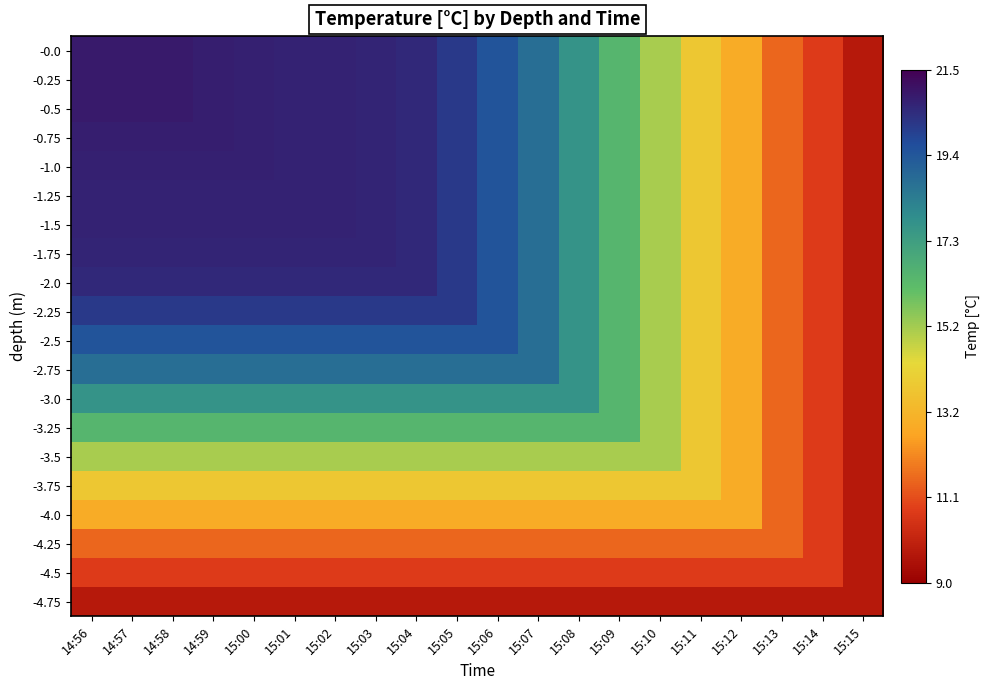

Reading left to right, extract all data points from this chart.

-0.0: 14:56=20.9	14:57=20.9	14:58=20.9	14:59=20.8	15:00=20.7	15:01=20.7	15:02=20.7	15:03=20.7	15:04=20.5	15:05=20.2	15:06=19.5	15:07=18.8	15:08=17.7	15:09=16.4	15:10=15.2	15:11=13.8	15:12=12.8	15:13=11.5	15:14=10.8	15:15=9.8
-0.25: 14:56=20.9	14:57=20.9	14:58=20.9	14:59=20.8	15:00=20.7	15:01=20.7	15:02=20.7	15:03=20.7	15:04=20.5	15:05=20.2	15:06=19.5	15:07=18.8	15:08=17.7	15:09=16.4	15:10=15.2	15:11=13.8	15:12=12.8	15:13=11.5	15:14=10.8	15:15=9.8
-0.5: 14:56=20.9	14:57=20.9	14:58=20.9	14:59=20.8	15:00=20.7	15:01=20.7	15:02=20.7	15:03=20.7	15:04=20.5	15:05=20.2	15:06=19.5	15:07=18.8	15:08=17.7	15:09=16.4	15:10=15.2	15:11=13.8	15:12=12.8	15:13=11.5	15:14=10.8	15:15=9.8
-0.75: 14:56=20.8	14:57=20.8	14:58=20.8	14:59=20.8	15:00=20.7	15:01=20.7	15:02=20.7	15:03=20.7	15:04=20.5	15:05=20.2	15:06=19.5	15:07=18.8	15:08=17.7	15:09=16.4	15:10=15.2	15:11=13.8	15:12=12.8	15:13=11.5	15:14=10.8	15:15=9.8
-1.0: 14:56=20.7	14:57=20.7	14:58=20.7	14:59=20.7	15:00=20.7	15:01=20.7	15:02=20.7	15:03=20.7	15:04=20.5	15:05=20.2	15:06=19.5	15:07=18.8	15:08=17.7	15:09=16.4	15:10=15.2	15:11=13.8	15:12=12.8	15:13=11.5	15:14=10.8	15:15=9.8
-1.25: 14:56=20.7	14:57=20.7	14:58=20.7	14:59=20.7	15:00=20.7	15:01=20.7	15:02=20.7	15:03=20.7	15:04=20.5	15:05=20.2	15:06=19.5	15:07=18.8	15:08=17.7	15:09=16.4	15:10=15.2	15:11=13.8	15:12=12.8	15:13=11.5	15:14=10.8	15:15=9.8
-1.5: 14:56=20.7	14:57=20.7	14:58=20.7	14:59=20.7	15:00=20.7	15:01=20.7	15:02=20.7	15:03=20.7	15:04=20.5	15:05=20.2	15:06=19.5	15:07=18.8	15:08=17.7	15:09=16.4	15:10=15.2	15:11=13.8	15:12=12.8	15:13=11.5	15:14=10.8	15:15=9.8
-1.75: 14:56=20.7	14:57=20.7	14:58=20.7	14:59=20.7	15:00=20.7	15:01=20.7	15:02=20.7	15:03=20.7	15:04=20.5	15:05=20.2	15:06=19.5	15:07=18.8	15:08=17.7	15:09=16.4	15:10=15.2	15:11=13.8	15:12=12.8	15:13=11.5	15:14=10.8	15:15=9.8
-2.0: 14:56=20.5	14:57=20.5	14:58=20.5	14:59=20.5	15:00=20.5	15:01=20.5	15:02=20.5	15:03=20.5	15:04=20.5	15:05=20.2	15:06=19.5	15:07=18.8	15:08=17.7	15:09=16.4	15:10=15.2	15:11=13.8	15:12=12.8	15:13=11.5	15:14=10.8	15:15=9.8
-2.25: 14:56=20.2	14:57=20.2	14:58=20.2	14:59=20.2	15:00=20.2	15:01=20.2	15:02=20.2	15:03=20.2	15:04=20.2	15:05=20.2	15:06=19.5	15:07=18.8	15:08=17.7	15:09=16.4	15:10=15.2	15:11=13.8	15:12=12.8	15:13=11.5	15:14=10.8	15:15=9.8
-2.5: 14:56=19.5	14:57=19.5	14:58=19.5	14:59=19.5	15:00=19.5	15:01=19.5	15:02=19.5	15:03=19.5	15:04=19.5	15:05=19.5	15:06=19.5	15:07=18.8	15:08=17.7	15:09=16.4	15:10=15.2	15:11=13.8	15:12=12.8	15:13=11.5	15:14=10.8	15:15=9.8
-2.75: 14:56=18.8	14:57=18.8	14:58=18.8	14:59=18.8	15:00=18.8	15:01=18.8	15:02=18.8	15:03=18.8	15:04=18.8	15:05=18.8	15:06=18.8	15:07=18.8	15:08=17.7	15:09=16.4	15:10=15.2	15:11=13.8	15:12=12.8	15:13=11.5	15:14=10.8	15:15=9.8
-3.0: 14:56=17.7	14:57=17.7	14:58=17.7	14:59=17.7	15:00=17.7	15:01=17.7	15:02=17.7	15:03=17.7	15:04=17.7	15:05=17.7	15:06=17.7	15:07=17.7	15:08=17.7	15:09=16.4	15:10=15.2	15:11=13.8	15:12=12.8	15:13=11.5	15:14=10.8	15:15=9.8
-3.25: 14:56=16.4	14:57=16.4	14:58=16.4	14:59=16.4	15:00=16.4	15:01=16.4	15:02=16.4	15:03=16.4	15:04=16.4	15:05=16.4	15:06=16.4	15:07=16.4	15:08=16.4	15:09=16.4	15:10=15.2	15:11=13.8	15:12=12.8	15:13=11.5	15:14=10.8	15:15=9.8
-3.5: 14:56=15.2	14:57=15.2	14:58=15.2	14:59=15.2	15:00=15.2	15:01=15.2	15:02=15.2	15:03=15.2	15:04=15.2	15:05=15.2	15:06=15.2	15:07=15.2	15:08=15.2	15:09=15.2	15:10=15.2	15:11=13.8	15:12=12.8	15:13=11.5	15:14=10.8	15:15=9.8
-3.75: 14:56=13.8	14:57=13.8	14:58=13.8	14:59=13.8	15:00=13.8	15:01=13.8	15:02=13.8	15:03=13.8	15:04=13.8	15:05=13.8	15:06=13.8	15:07=13.8	15:08=13.8	15:09=13.8	15:10=13.8	15:11=13.8	15:12=12.8	15:13=11.5	15:14=10.8	15:15=9.8
-4.0: 14:56=12.8	14:57=12.8	14:58=12.8	14:59=12.8	15:00=12.8	15:01=12.8	15:02=12.8	15:03=12.8	15:04=12.8	15:05=12.8	15:06=12.8	15:07=12.8	15:08=12.8	15:09=12.8	15:10=12.8	15:11=12.8	15:12=12.8	15:13=11.5	15:14=10.8	15:15=9.8
-4.25: 14:56=11.5	14:57=11.5	14:58=11.5	14:59=11.5	15:00=11.5	15:01=11.5	15:02=11.5	15:03=11.5	15:04=11.5	15:05=11.5	15:06=11.5	15:07=11.5	15:08=11.5	15:09=11.5	15:10=11.5	15:11=11.5	15:12=11.5	15:13=11.5	15:14=10.8	15:15=9.8
-4.5: 14:56=10.8	14:57=10.8	14:58=10.8	14:59=10.8	15:00=10.8	15:01=10.8	15:02=10.8	15:03=10.8	15:04=10.8	15:05=10.8	15:06=10.8	15:07=10.8	15:08=10.8	15:09=10.8	15:10=10.8	15:11=10.8	15:12=10.8	15:13=10.8	15:14=10.8	15:15=9.8
-4.75: 14:56=9.8	14:57=9.8	14:58=9.8	14:59=9.8	15:00=9.8	15:01=9.8	15:02=9.8	15:03=9.8	15:04=9.8	15:05=9.8	15:06=9.8	15:07=9.8	15:08=9.8	15:09=9.8	15:10=9.8	15:11=9.8	15:12=9.8	15:13=9.8	15:14=9.8	15:15=9.8